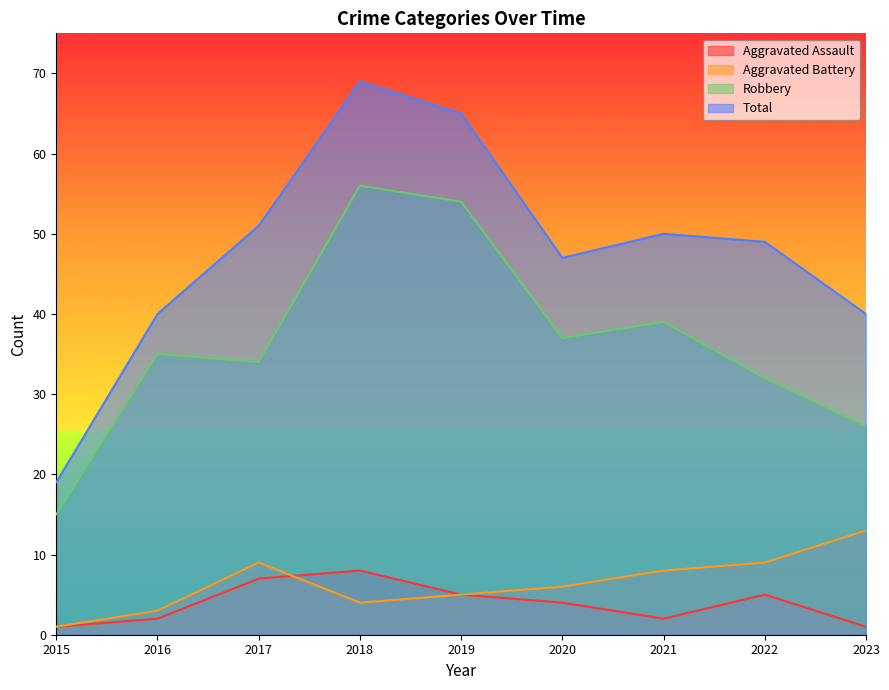

Which series has the largest total across all categories?

Total